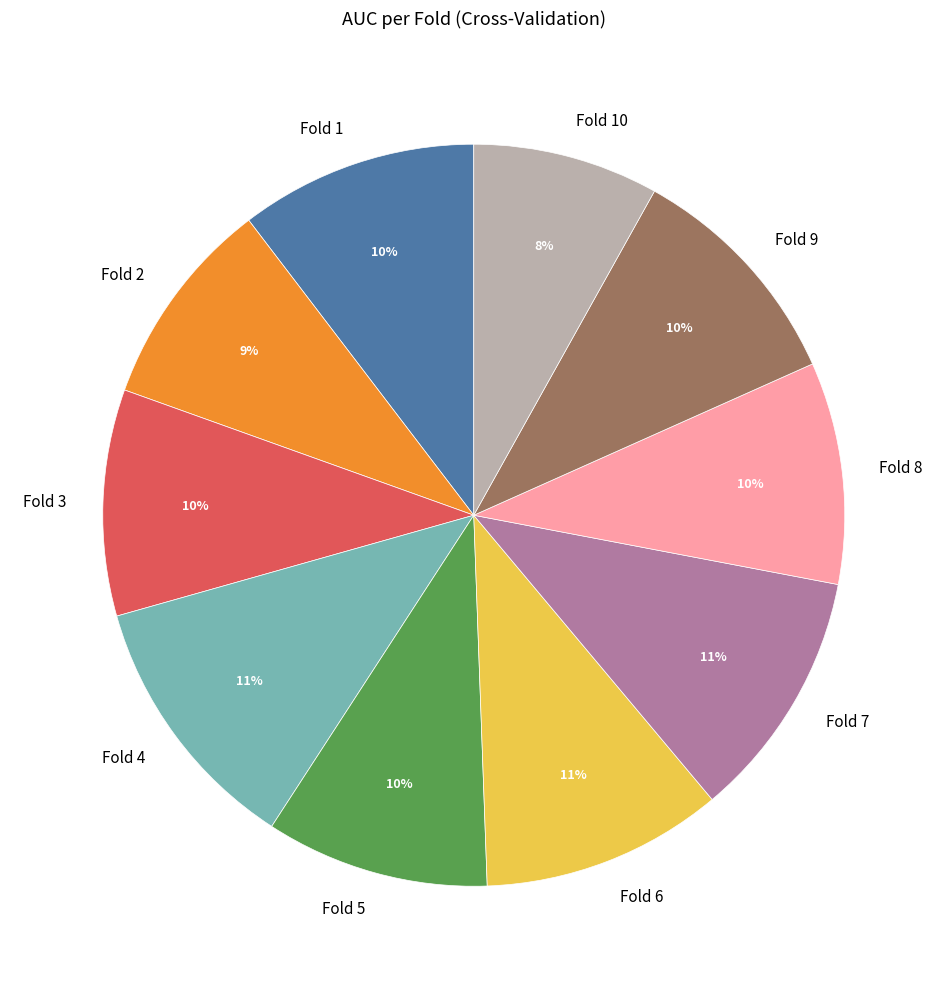

Do Fold 4 and Fold 1 together represent more than half of the pie?

No